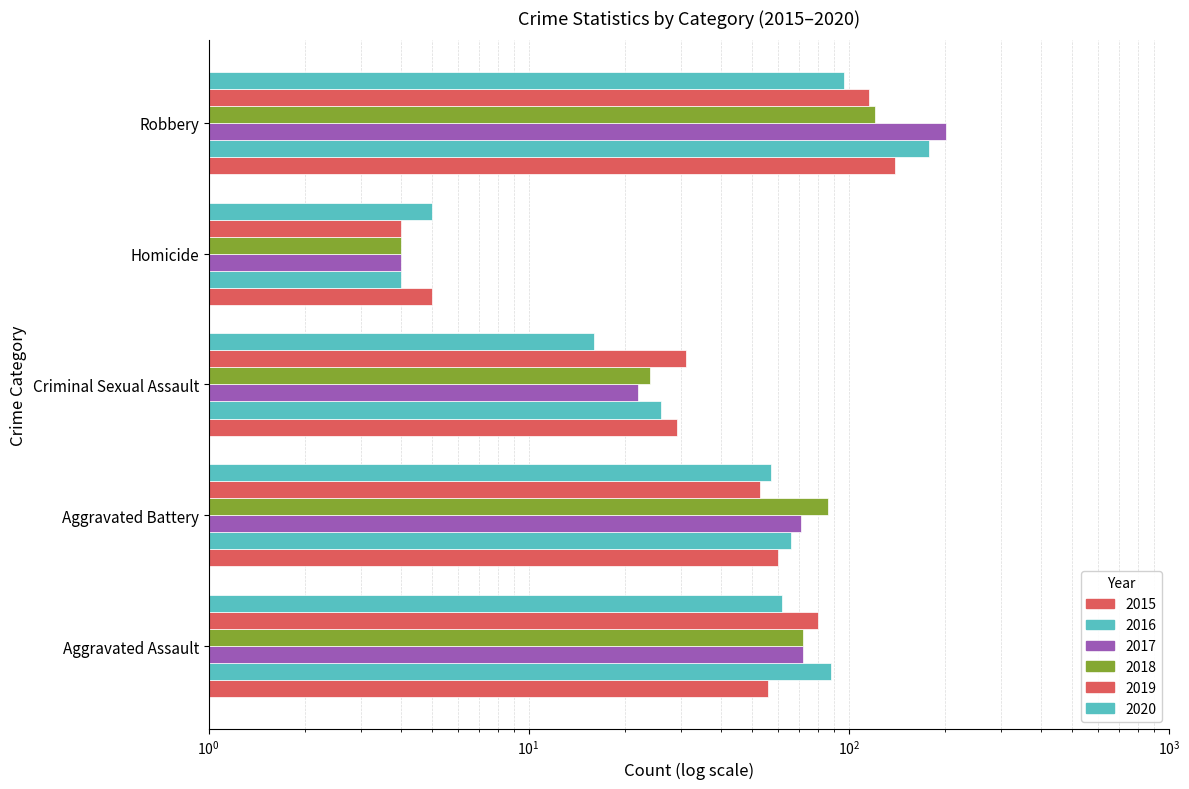

How many categories are shown in the chart?

5